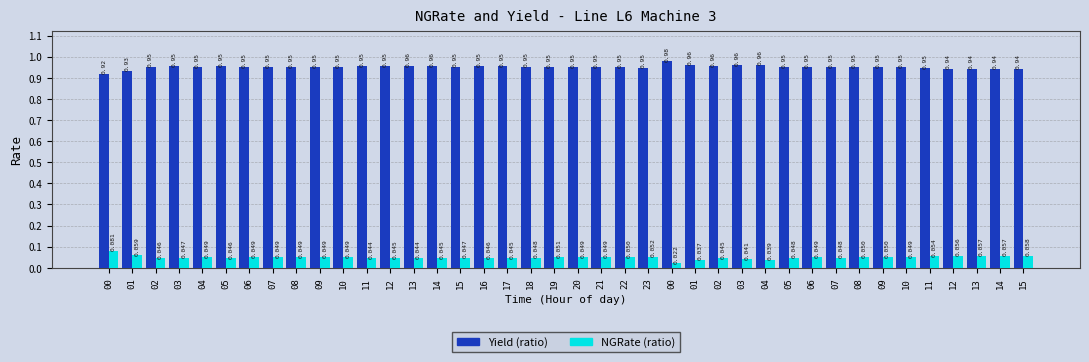

What is the label of the 31st bar from the right?

09